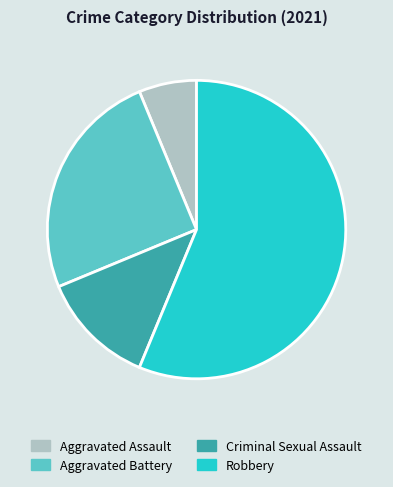

Which slice is the largest?

Robbery